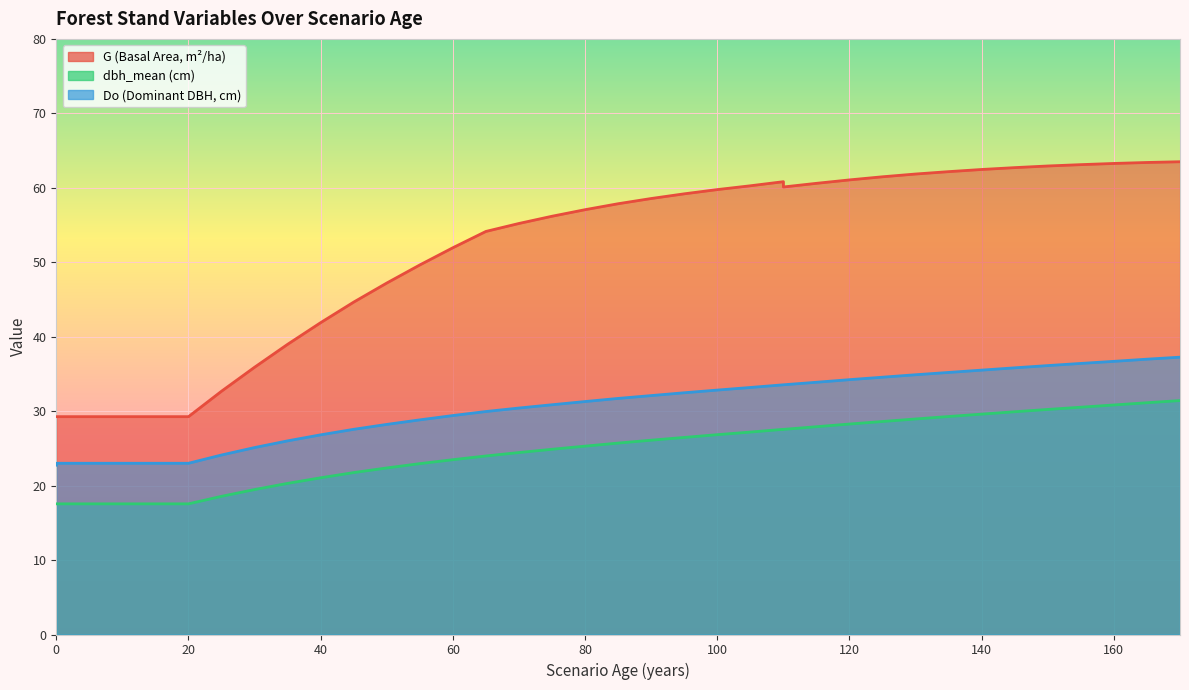

At how many categories does at least one series exceed 22?

37